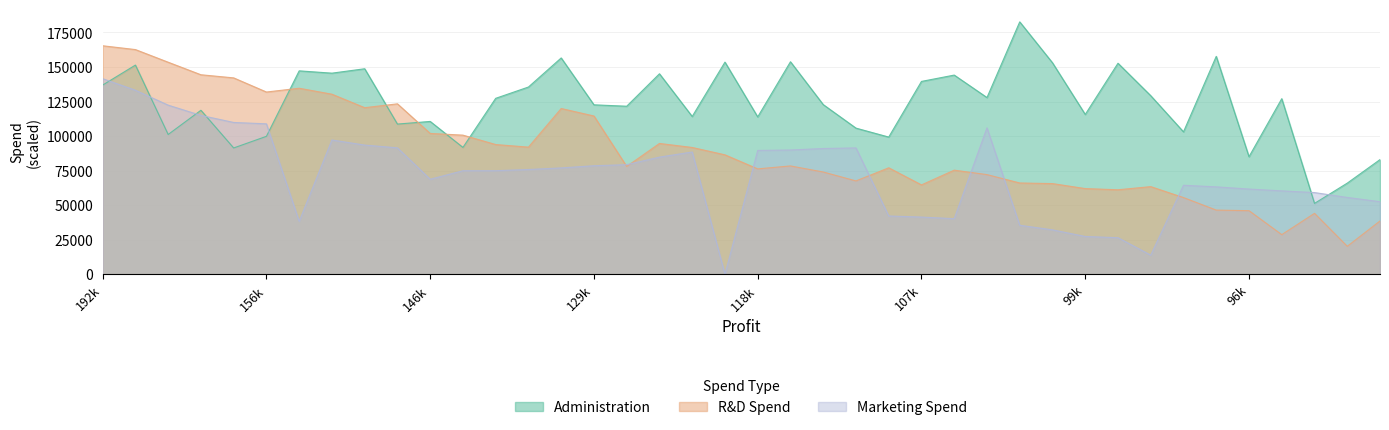

Between 105008.31 and 101004.64, which is larger?

101004.64